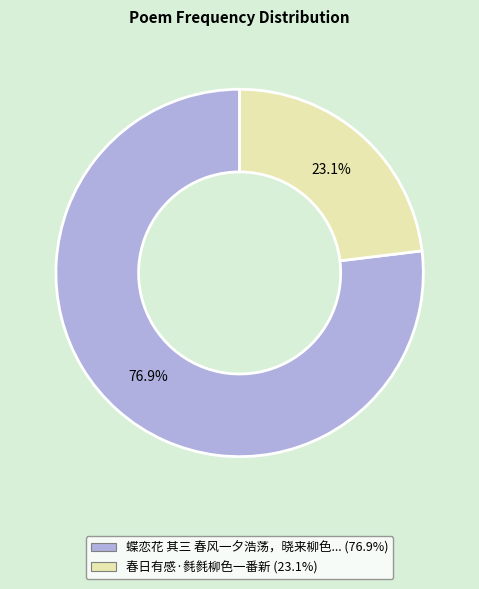

Is there any slice that represents more than half of the pie?

Yes